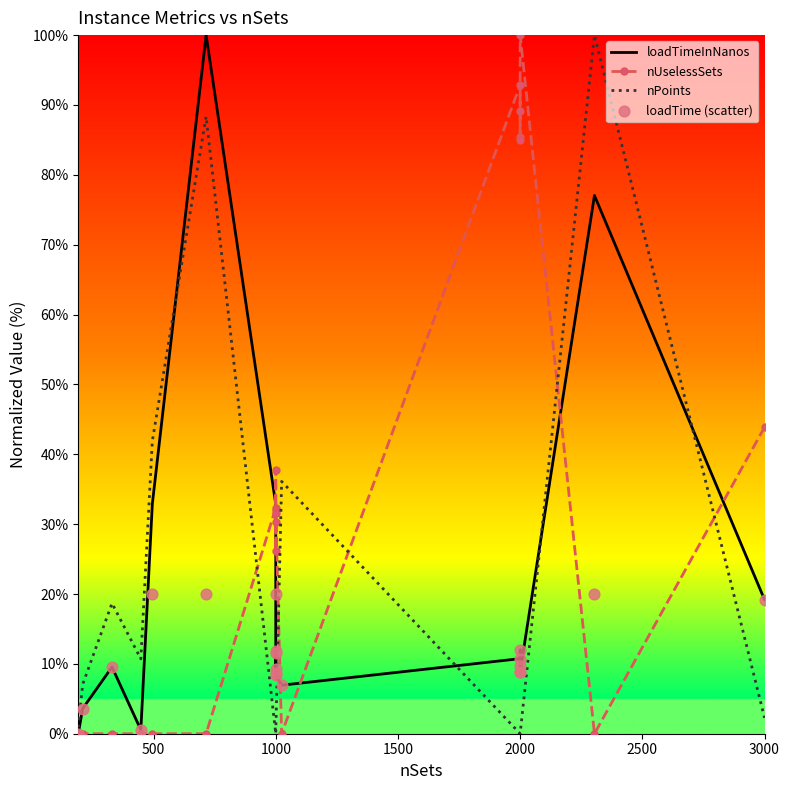

At how many categories does at least one series exceed 47?

7